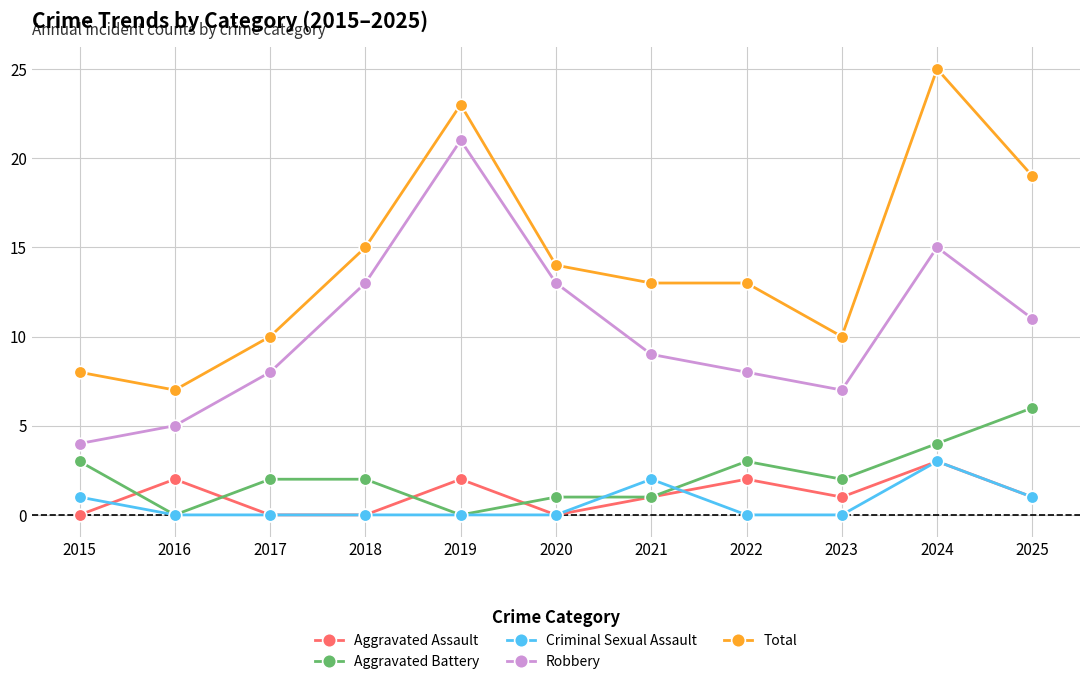

True or false: Robbery and Aggravated Assault cross at least once.

False